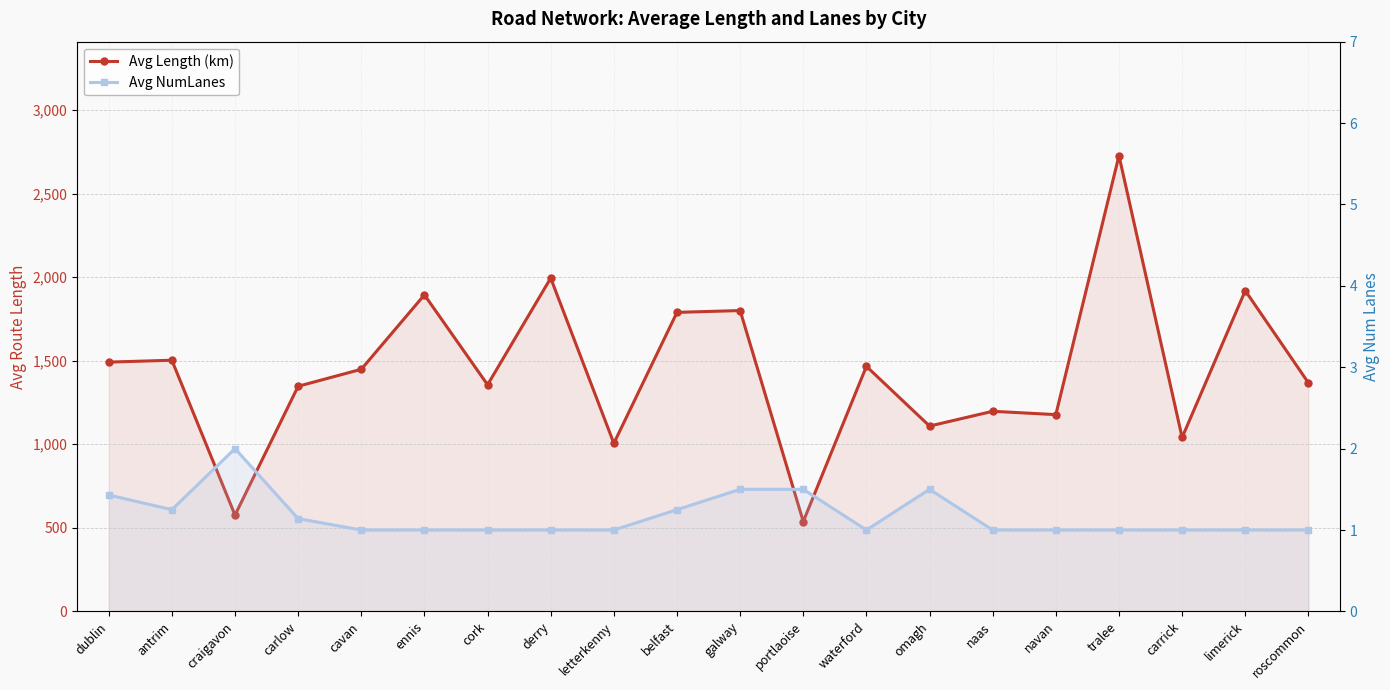

List the series in order of their overall mean, lowest first.

Avg NumLanes, Avg Length (km)